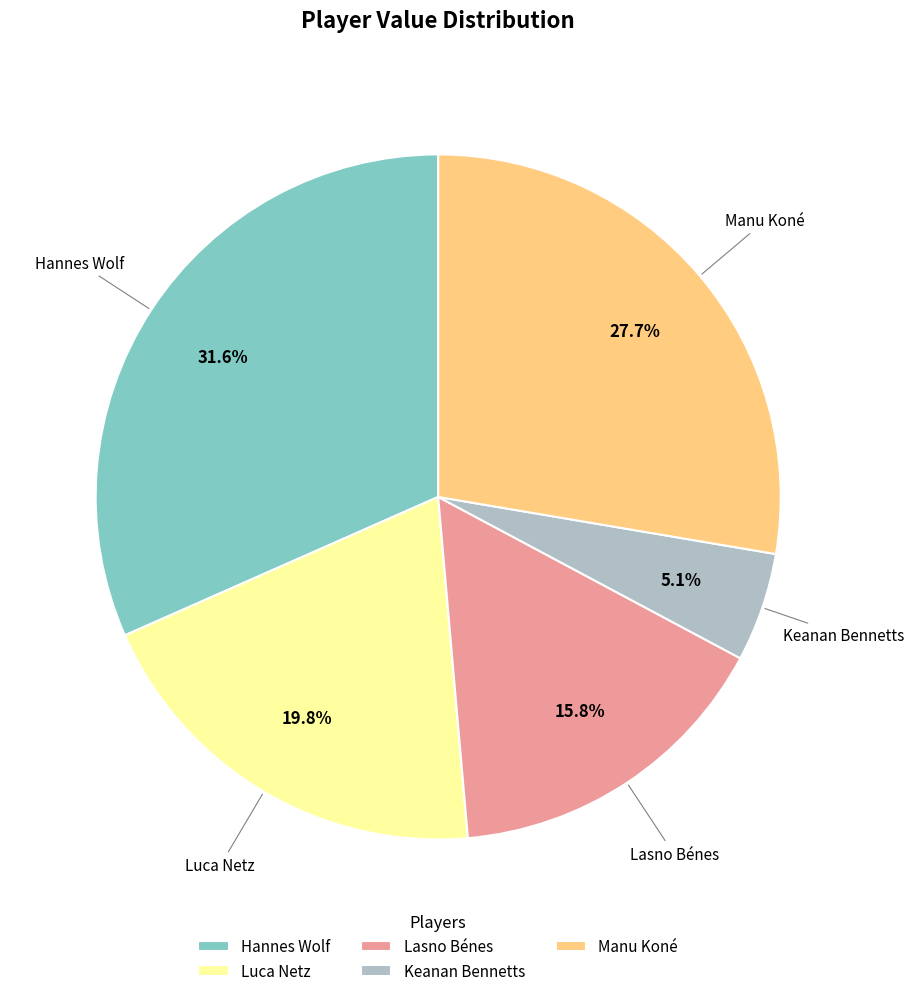

How many slices are in this pie chart?

5